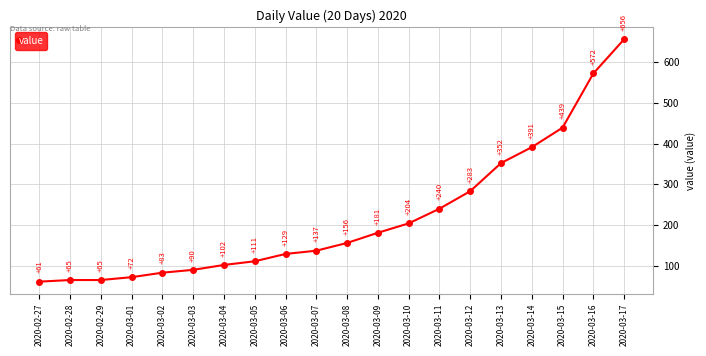

True or false: the data has more than 2 interior local peaks.

False